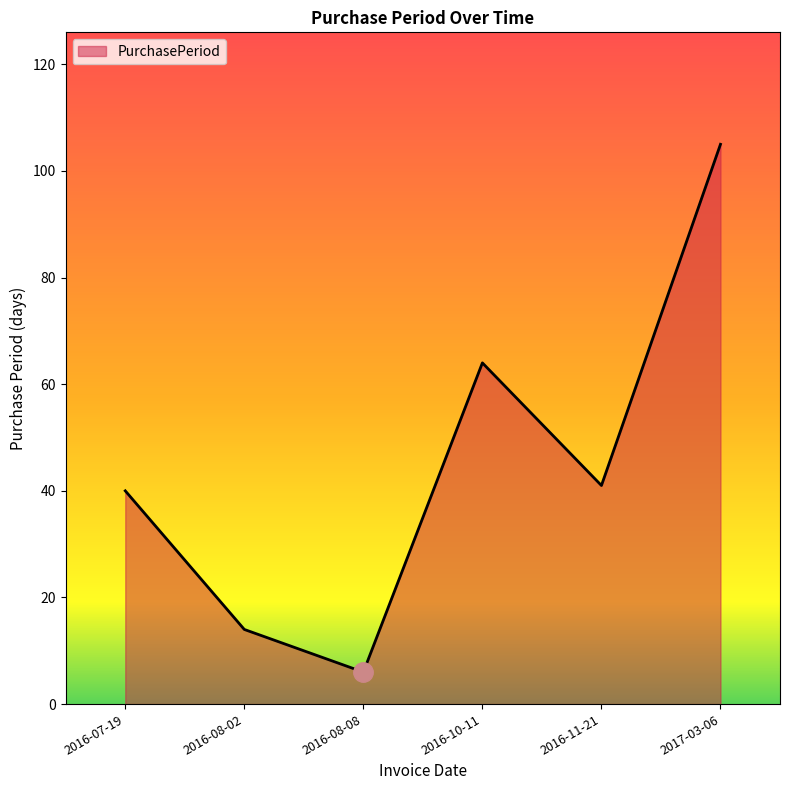

What value does the data have at 2016-07-19?

40